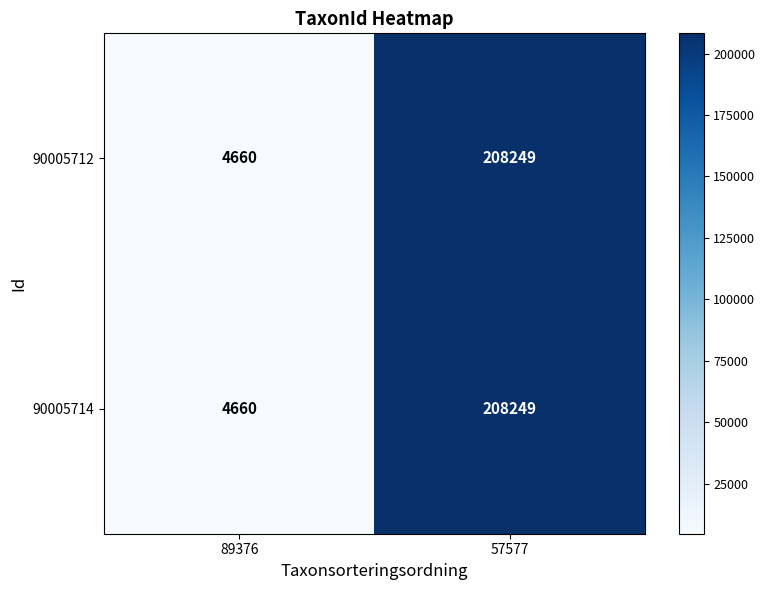

How many data points in 90005712 are less than 208249?

1